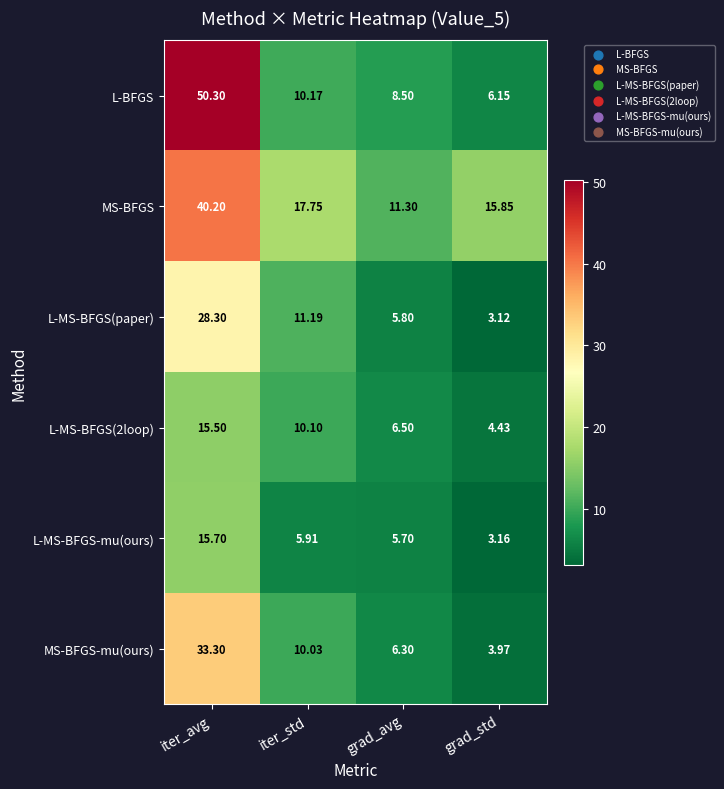

Where does the MS-BFGS series first go above 17?

iter_avg